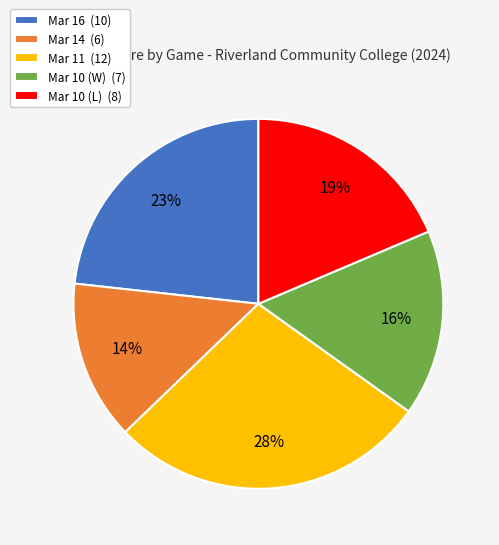

To the nearest percent, what is the difference between the largest and smallest slice percentages?

14%